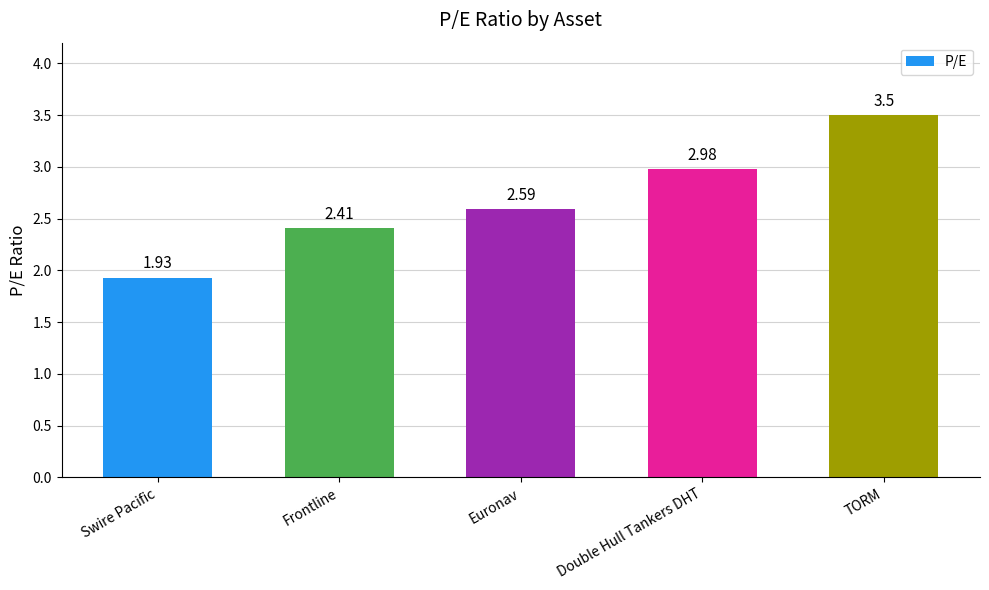

At which label is the value closest to 2?

Swire Pacific